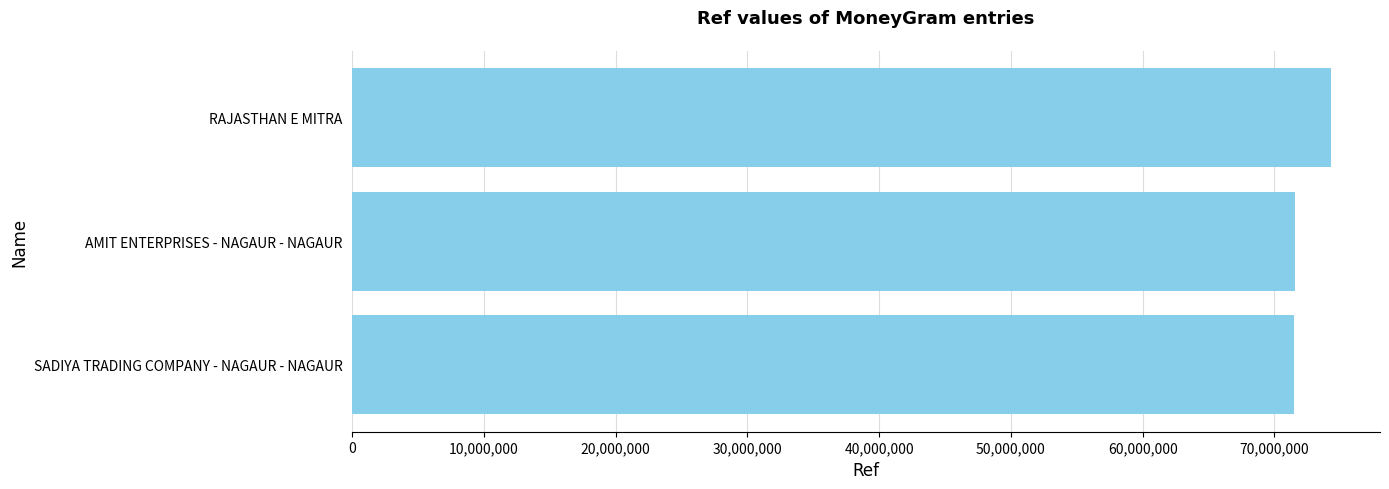

What is the ratio of the value at AMIT ENTERPRISES - NAGAUR - NAGAUR to the value at SADIYA TRADING COMPANY - NAGAUR - NAGAUR?

1.0